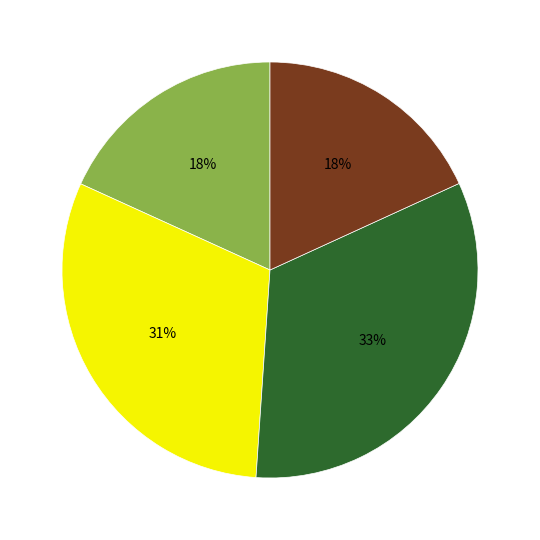

To the nearest percent, what is the average slice percentage?

25%